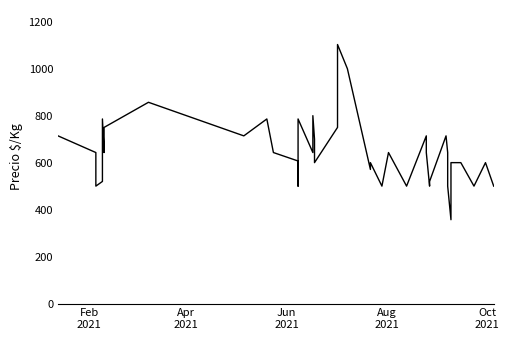

Reading right to left, list all the values displayed in this chart.

500	600	500	600	600	357	500	643	714	520	500	643	714	500	500	643	500	600	571	1000	1103	750	600	700	800	643	786	500	607	643	786	714	857	750	643	786	520	500	643	714